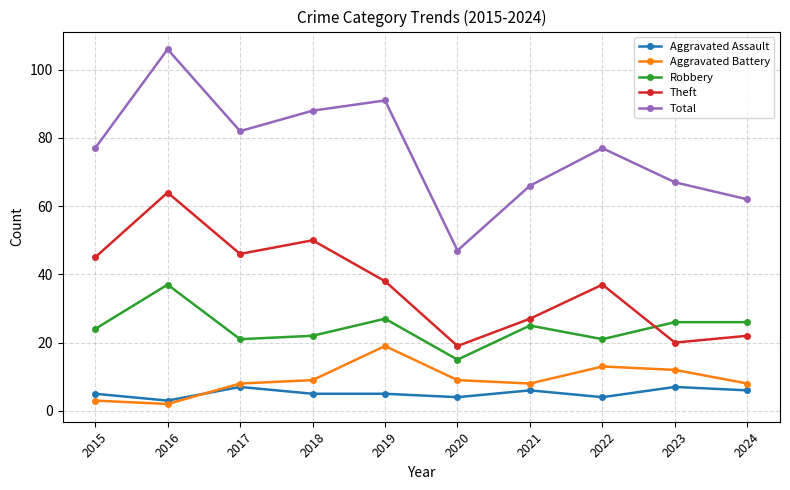

How many series are shown in this chart?

5